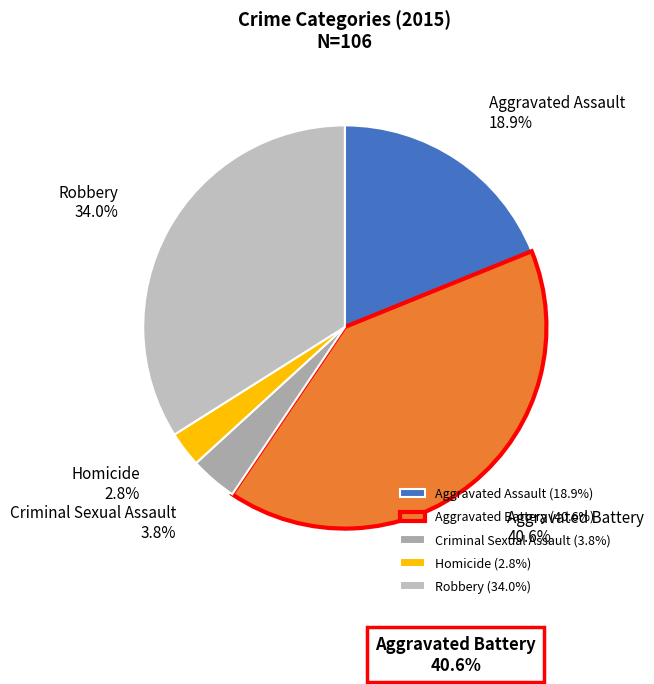

Which slice is the smallest?

Homicide